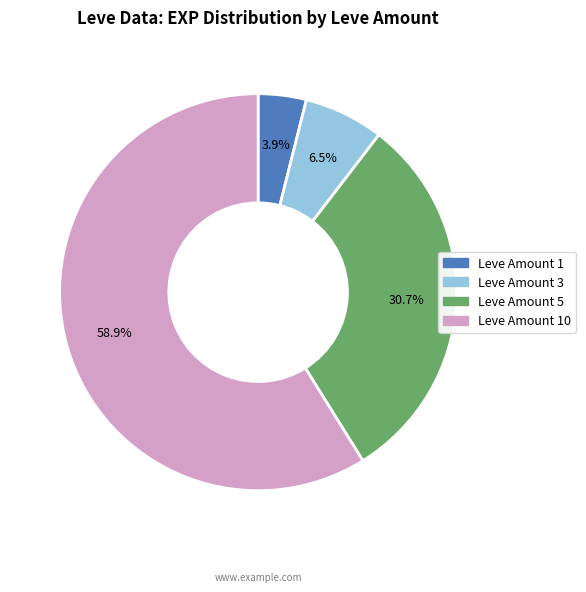

Does any single category account for the majority?

Yes